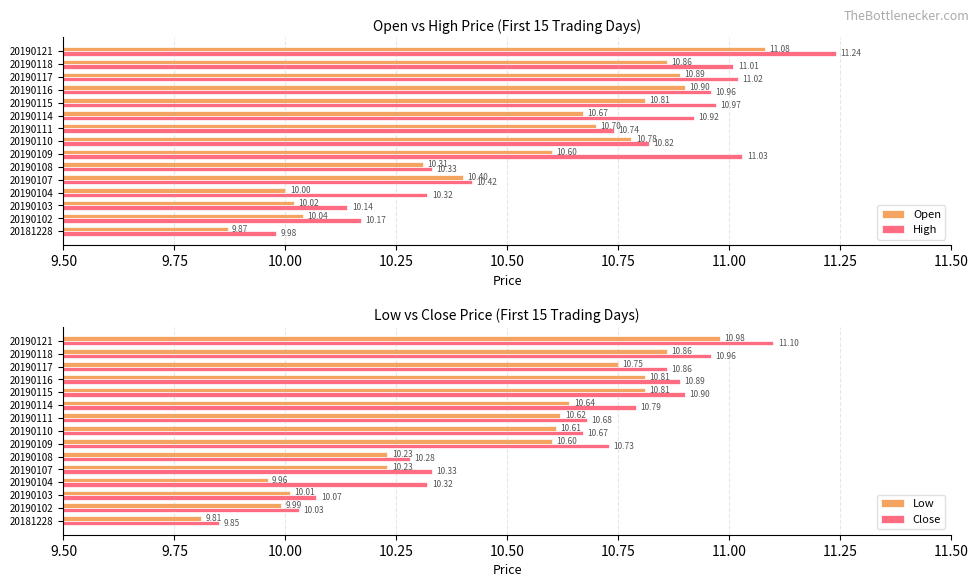

List the labels in order of Open value, largest first.

20190121, 20190116, 20190117, 20190118, 20190115, 20190110, 20190111, 20190114, 20190109, 20190107, 20190108, 20190102, 20190103, 20190104, 20181228